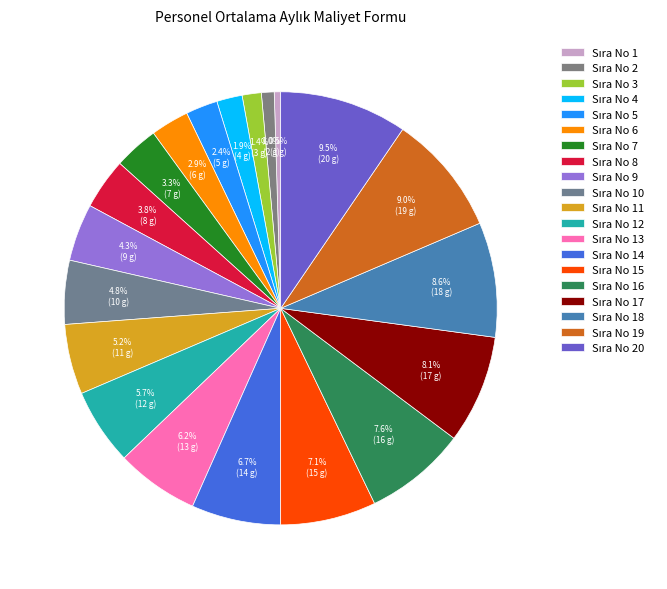

Count the number of slices in the pie.

20